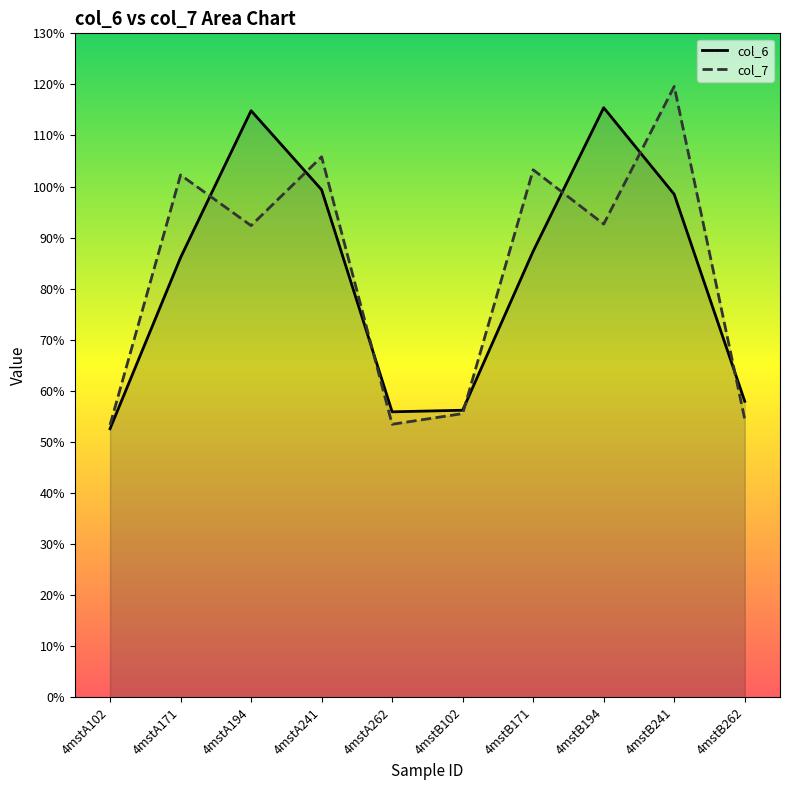

Where is the first local maximum for col_6?

4mstA194